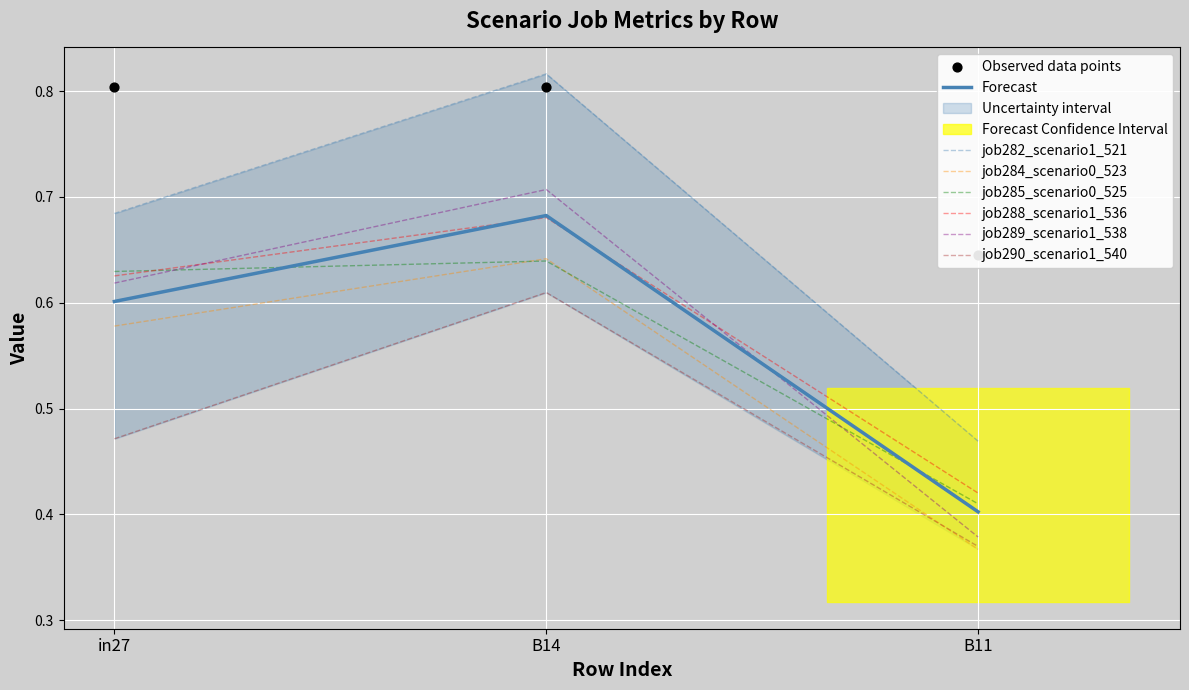

What are all the series names shown in the legend?

job282_scenario1_521, job284_scenario0_523, job285_scenario0_525, job288_scenario1_536, job289_scenario1_538, job290_scenario1_540